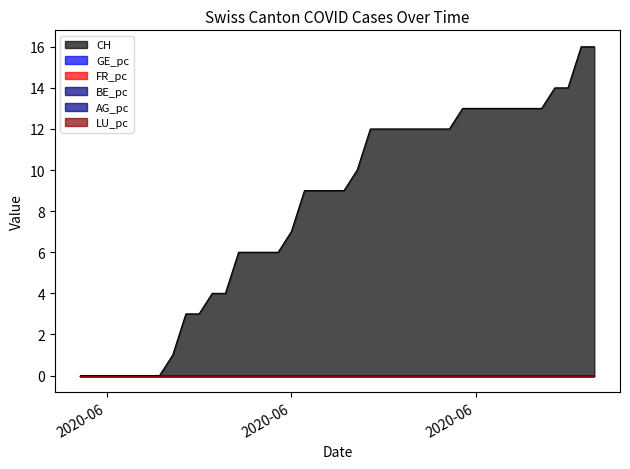

Which series has the widest spread of values?

CH